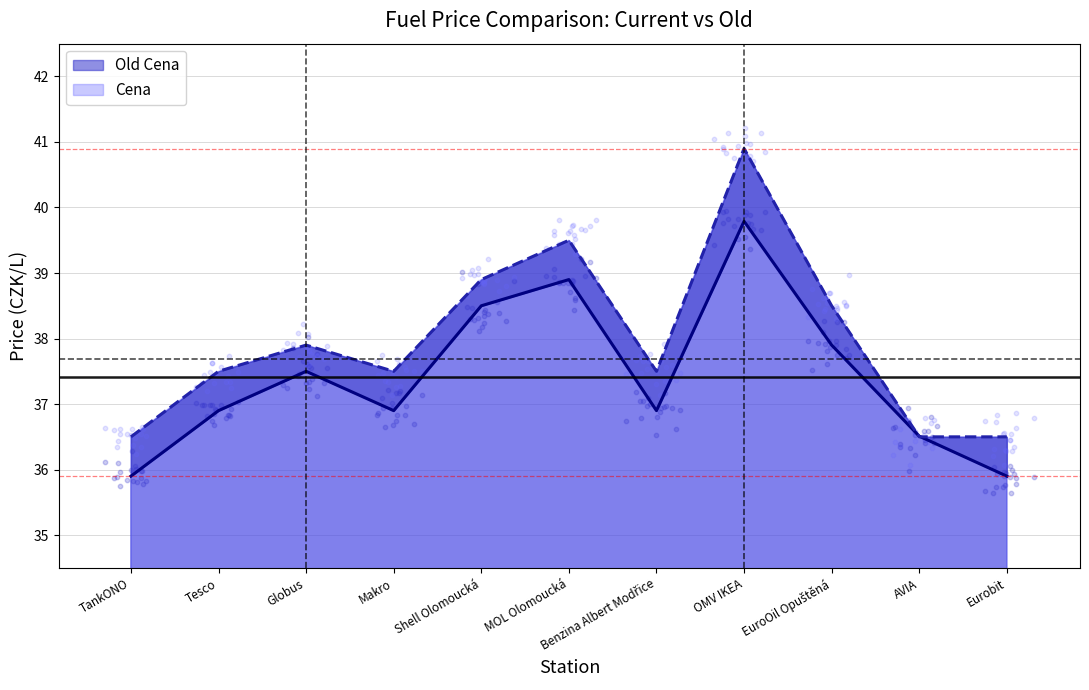

At which category is the sum across all series the highest?

OMV IKEA